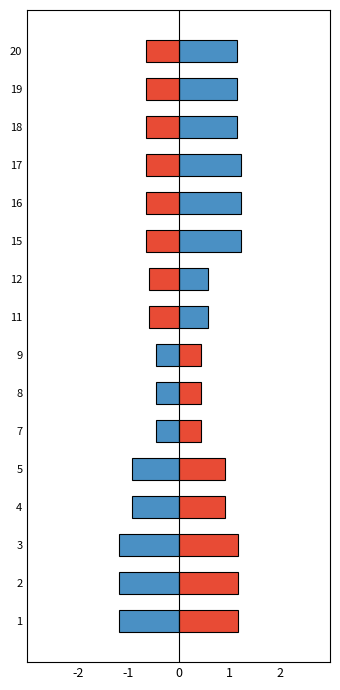

The value of Female AR at 19 is -0.9. True or false?

False